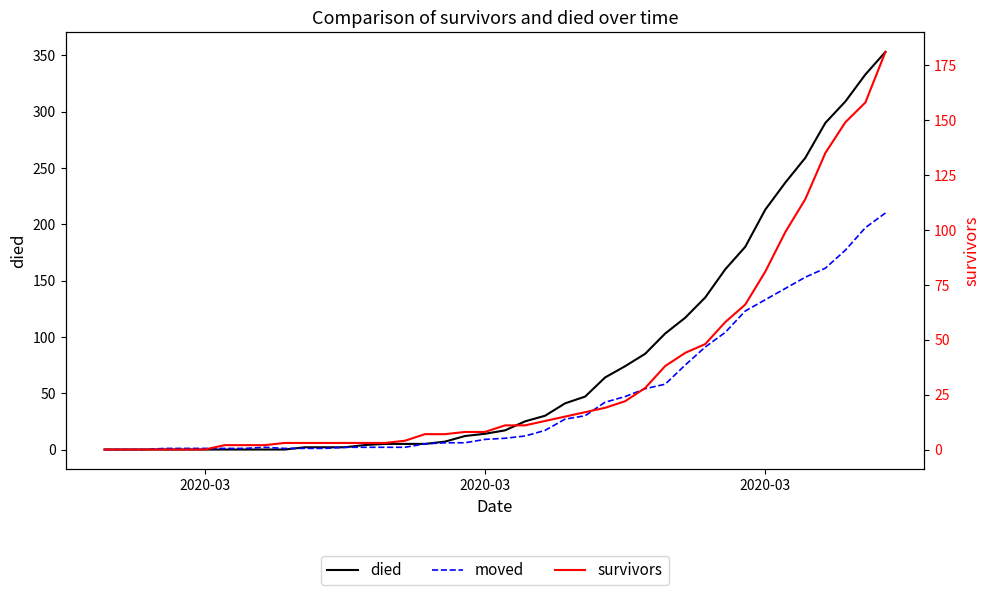

What is the value of the survivors point at the 9th from the left?

2